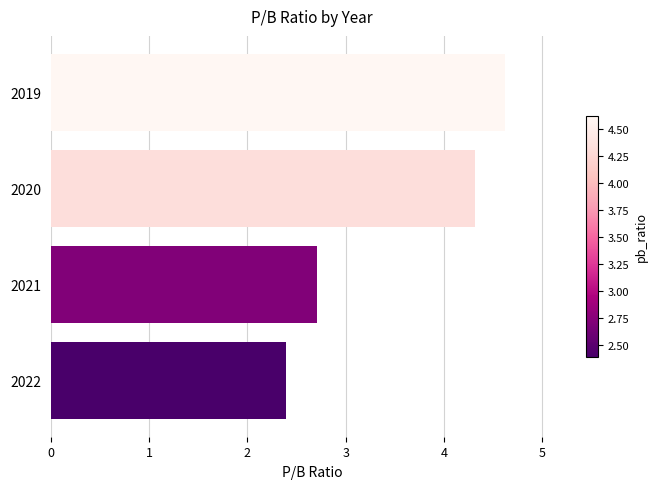

Read the value at 2022.

2.4